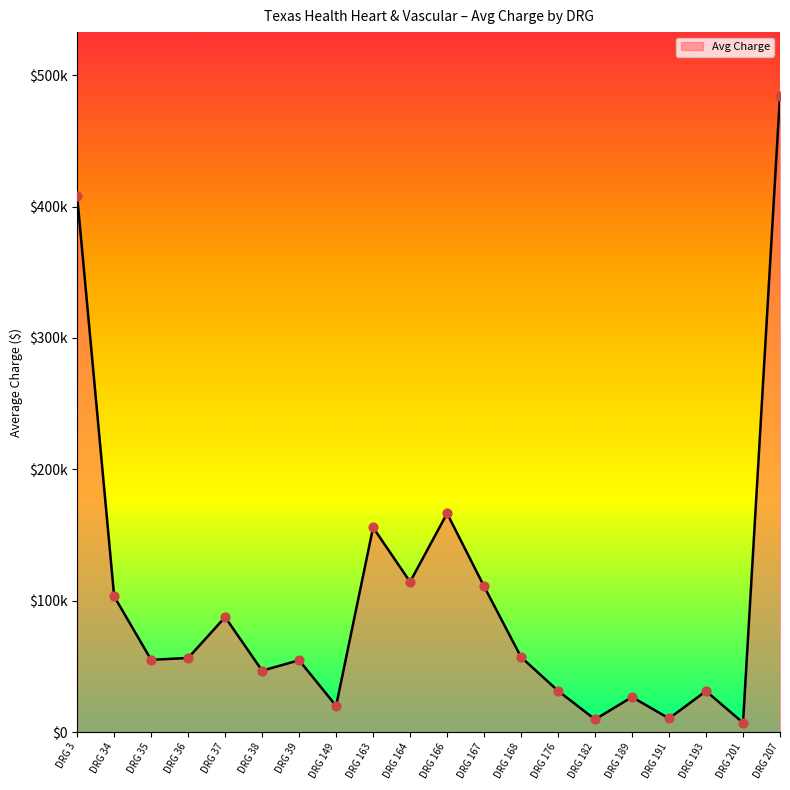

Approximately how many times larger is the value at DRG 168 compared to DRG 37?

0.7